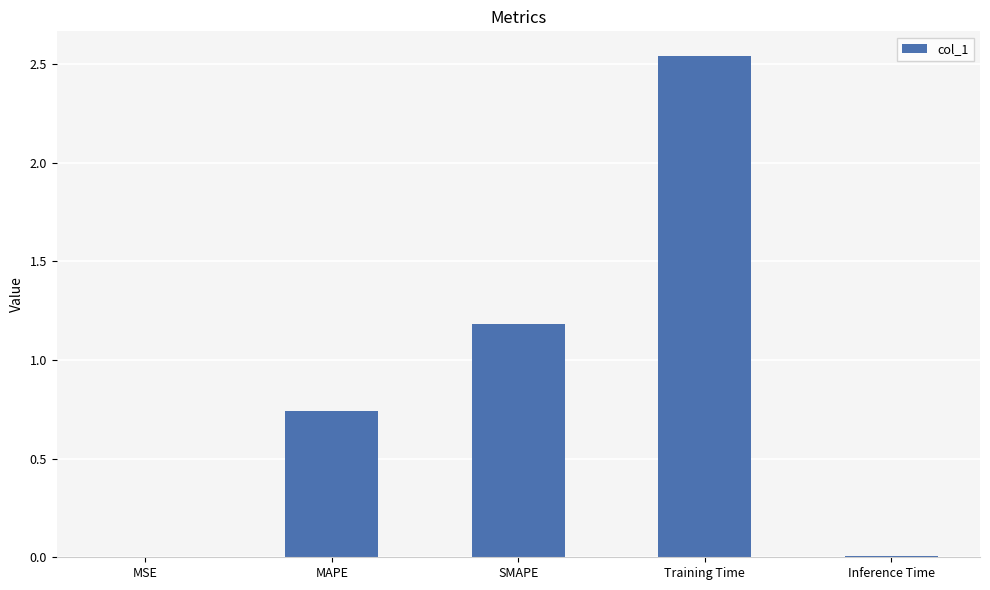

At which label is the value closest to 1?

SMAPE